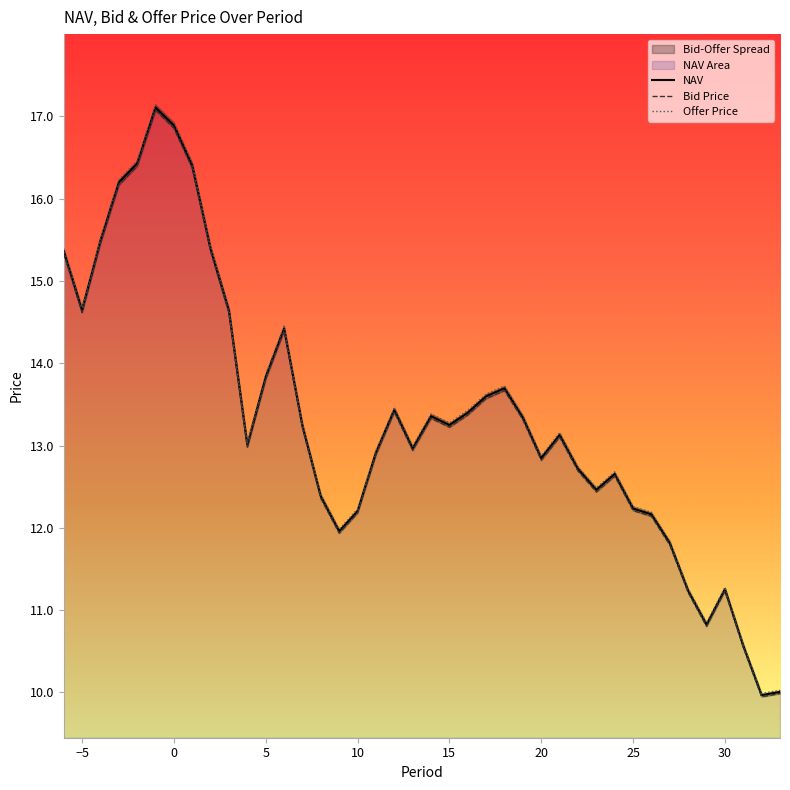

Reading left to right, transcribe all the data shown in this chart.

NAV: -6=15.4	-5=14.6	-4=15.5	-3=16.2	-2=16.4	-1=17.1	0=16.9	1=16.4	2=15.4	3=14.6	4=13.0	5=13.8	6=14.4	7=13.2	8=12.4	9=12.0	10=12.2	11=12.9	12=13.4	13=13.0	14=13.4	15=13.2	16=13.4	17=13.6	18=13.7	19=13.3	20=12.8	21=13.1	22=12.7	23=12.5	24=12.7	25=12.2	26=12.2	27=11.8	28=11.2	29=10.8	30=11.3	31=10.6	32=10.0	33=10.0
Bid Price: -6=15.3	-5=14.6	-4=15.5	-3=16.2	-2=16.4	-1=17.1	0=16.9	1=16.4	2=15.4	3=14.6	4=13.0	5=13.8	6=14.4	7=13.2	8=12.4	9=11.9	10=12.2	11=12.9	12=13.4	13=12.9	14=13.3	15=13.2	16=13.4	17=13.6	18=13.7	19=13.3	20=12.8	21=13.1	22=12.7	23=12.4	24=12.6	25=12.2	26=12.1	27=11.8	28=11.2	29=10.8	30=11.2	31=10.5	32=9.9	33=10.0
Offer Price: -6=15.4	-5=14.7	-4=15.5	-3=16.2	-2=16.5	-1=17.1	0=16.9	1=16.4	2=15.4	3=14.7	4=13.0	5=13.9	6=14.5	7=13.3	8=12.4	9=12.0	10=12.2	11=12.9	12=13.5	13=13.0	14=13.4	15=13.3	16=13.4	17=13.6	18=13.7	19=13.4	20=12.9	21=13.2	22=12.7	23=12.5	24=12.7	25=12.3	26=12.2	27=11.8	28=11.3	29=10.8	30=11.3	31=10.6	32=10.0	33=10.0